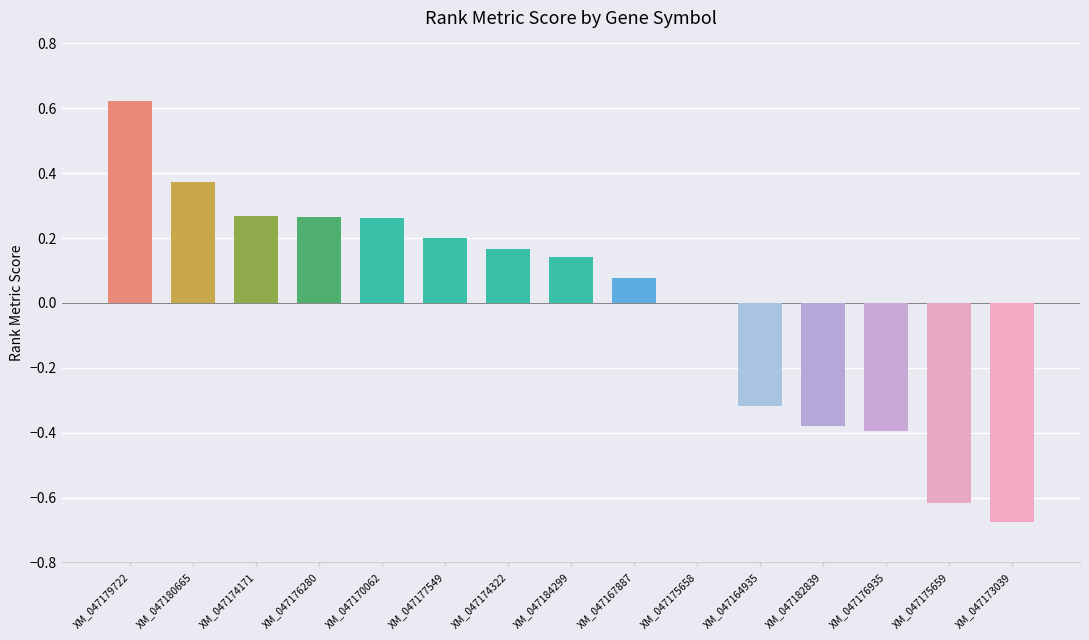

What is the difference between the values at XM_047174322 and XM_047175659?

0.8